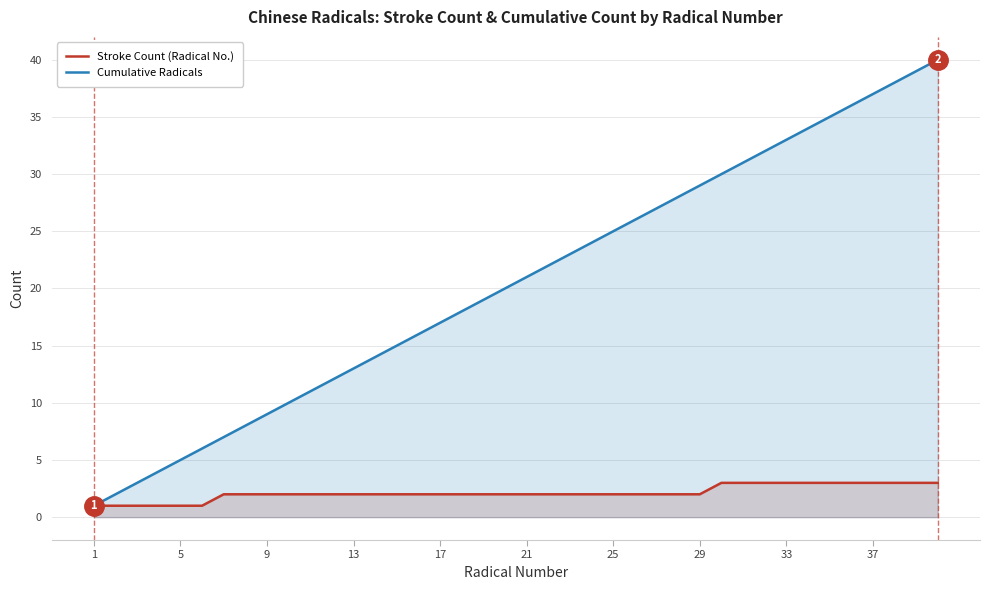

True or false: Cumulative Radicals and Stroke Count (Radical No.) intersect in this chart.

False